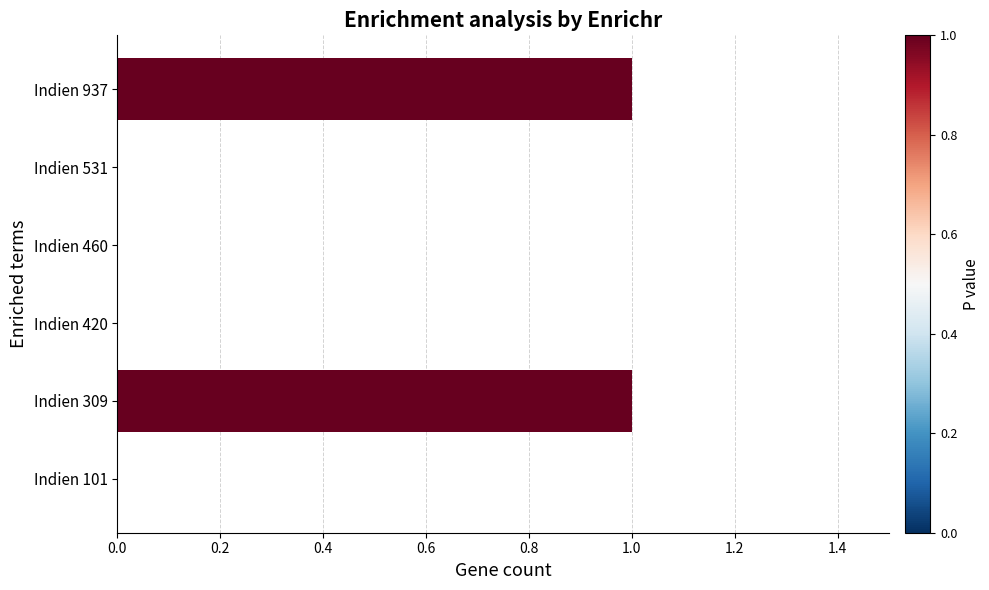

Between Indien 460 and Indien 309, which is larger?

Indien 309